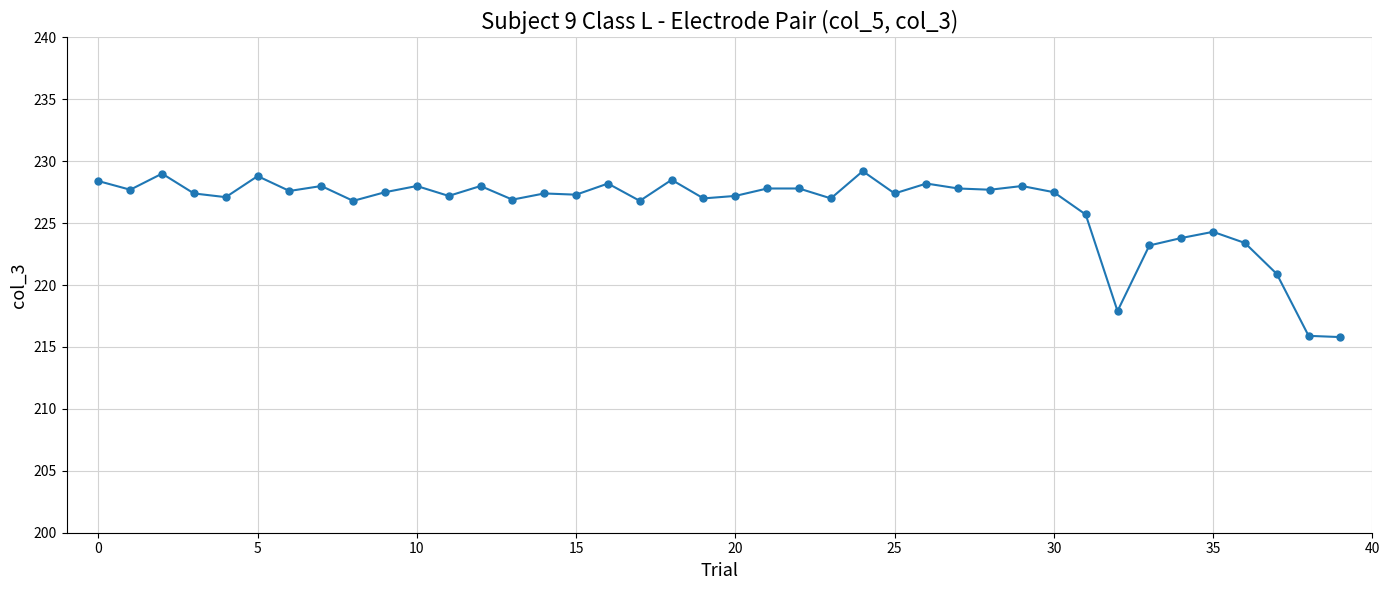

True or false: the data has more than 2 interior local peaks.

True